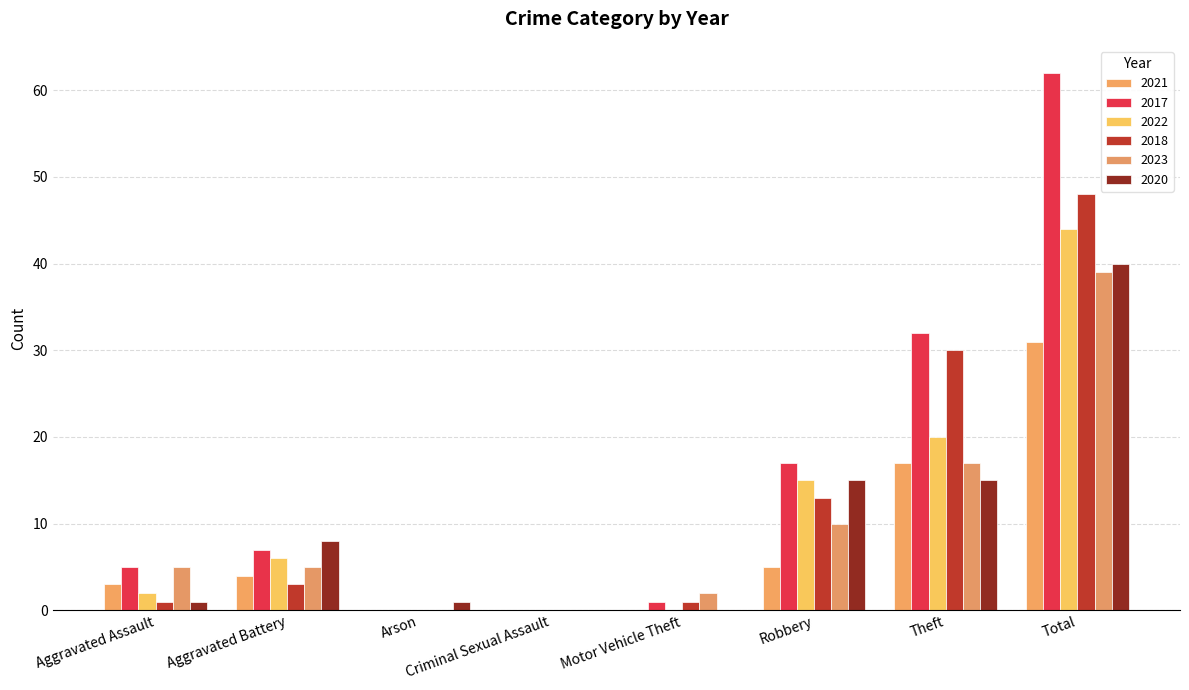

Reading left to right, what are all the values shown in this chart?

2021: 3	4	0	0	0	5	17	31
2017: 5	7	0	0	1	17	32	62
2022: 2	6	0	0	0	15	20	44
2018: 1	3	0	0	1	13	30	48
2023: 5	5	0	0	2	10	17	39
2020: 1	8	1	0	0	15	15	40